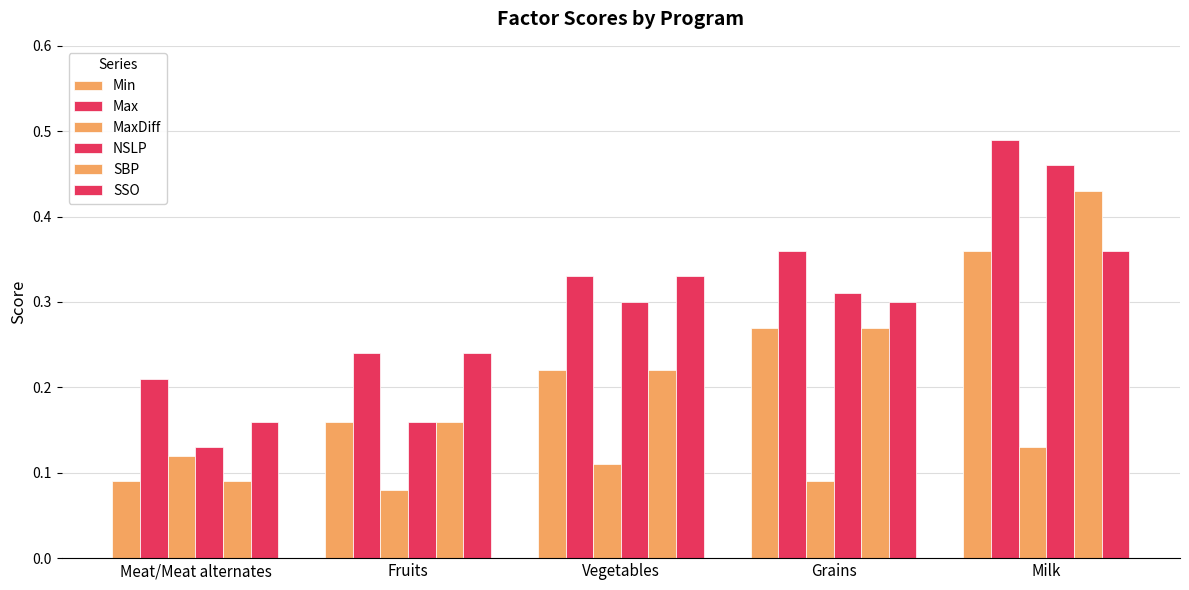

Rank the series at Milk from lowest to highest value.

MaxDiff, Min, SSO, SBP, NSLP, Max